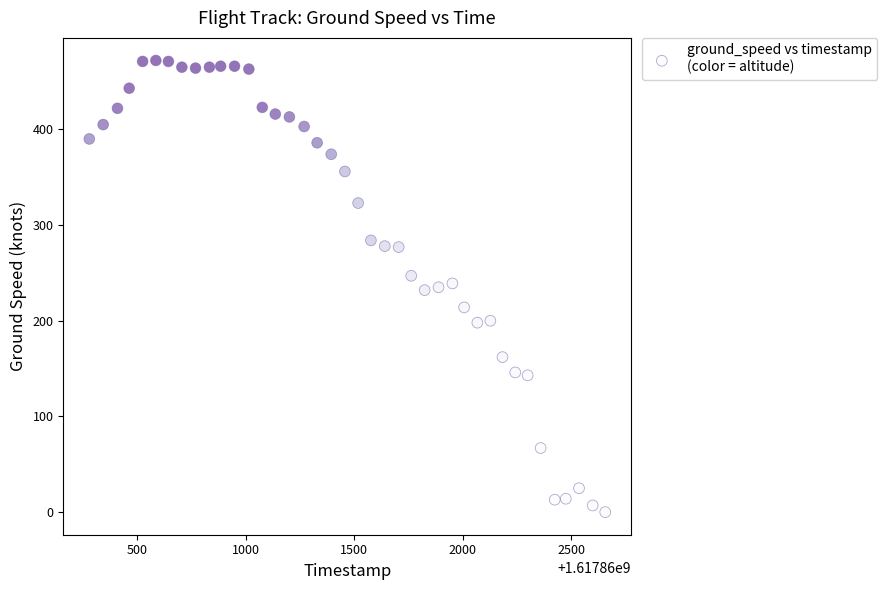

What is the range of X values (max minus min)?

2380